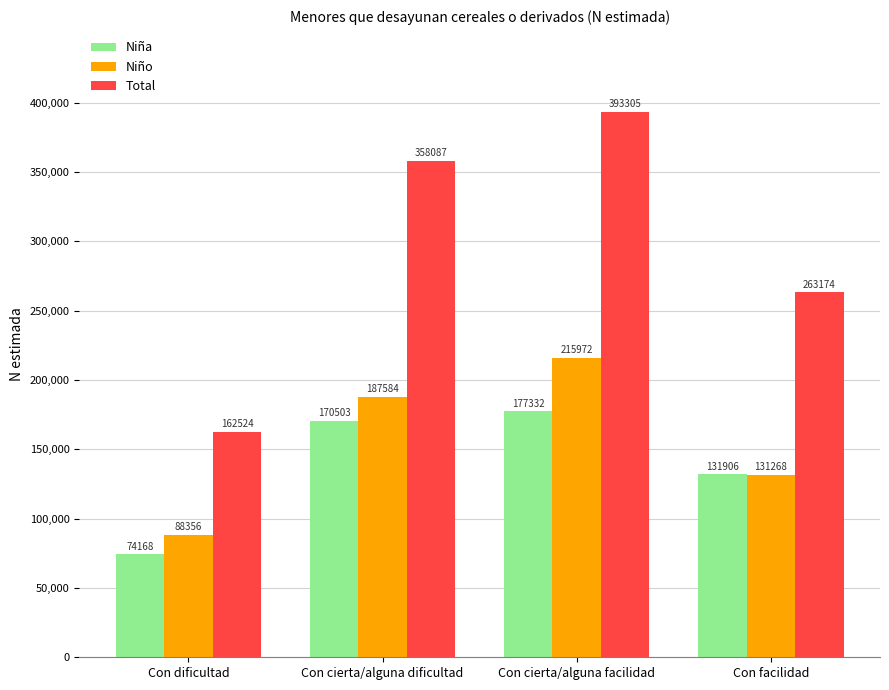

What is the value of the Niño bar at the 1st from the left?

88356